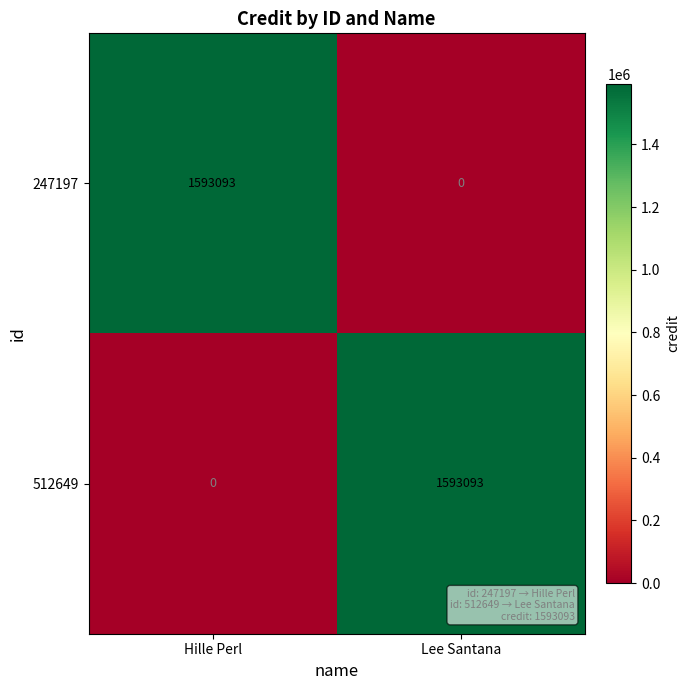

What is the sum of the 247197 values at Hille Perl and Lee Santana?

1593093